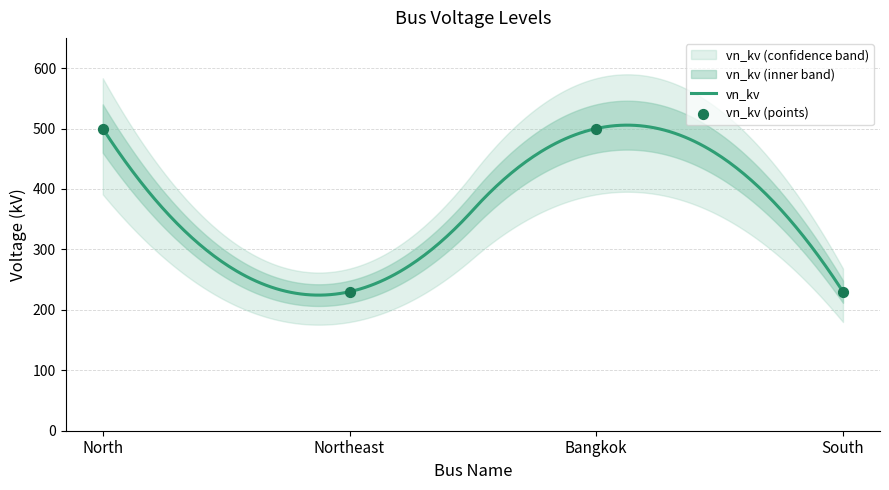

Which has a higher value, Northeast or North?

North